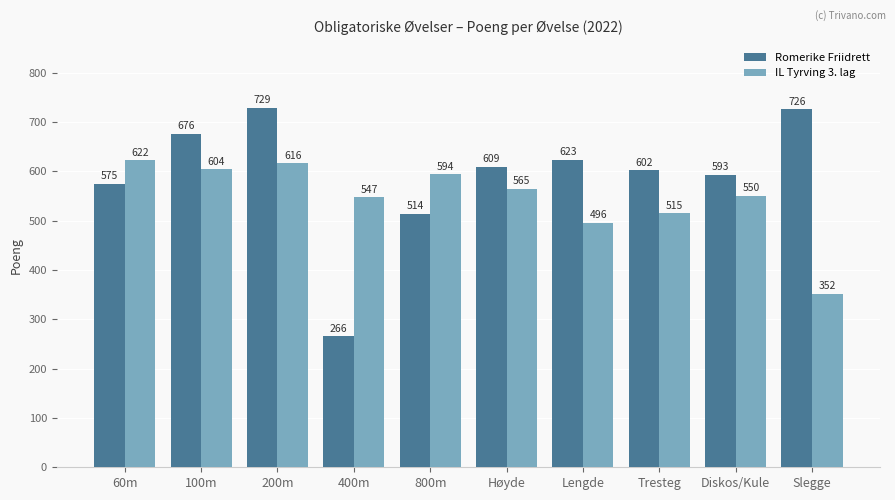

At which label does IL Tyrving 3. lag first exceed 565?

60m